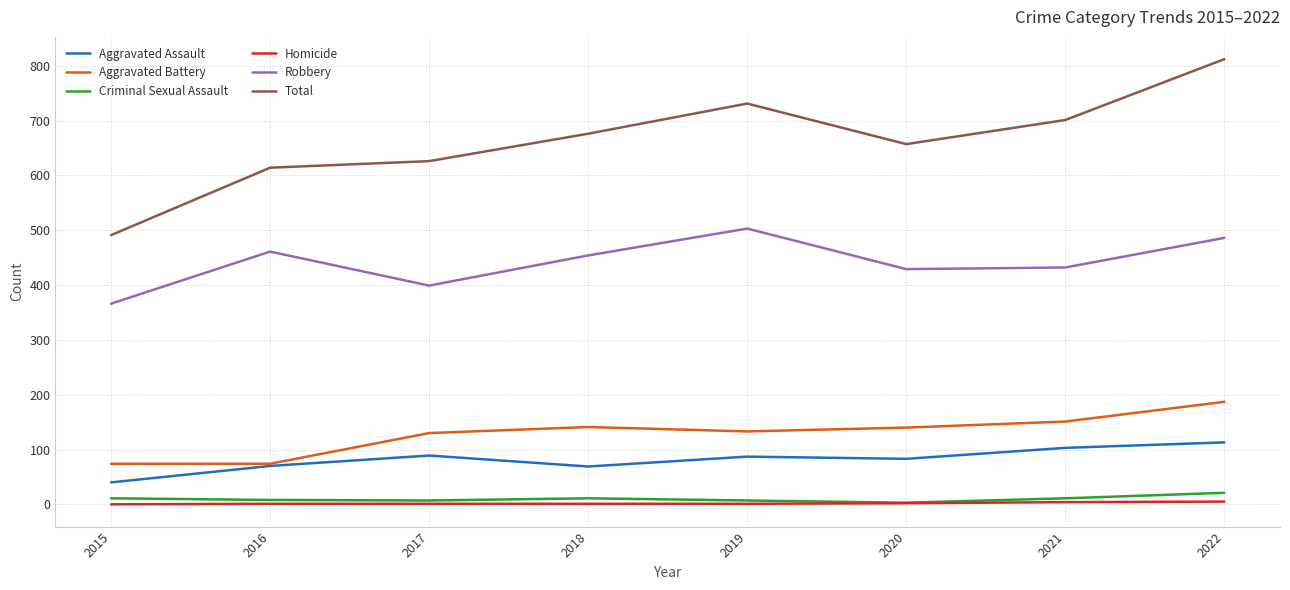

What is the maximum value shown in the chart?

812